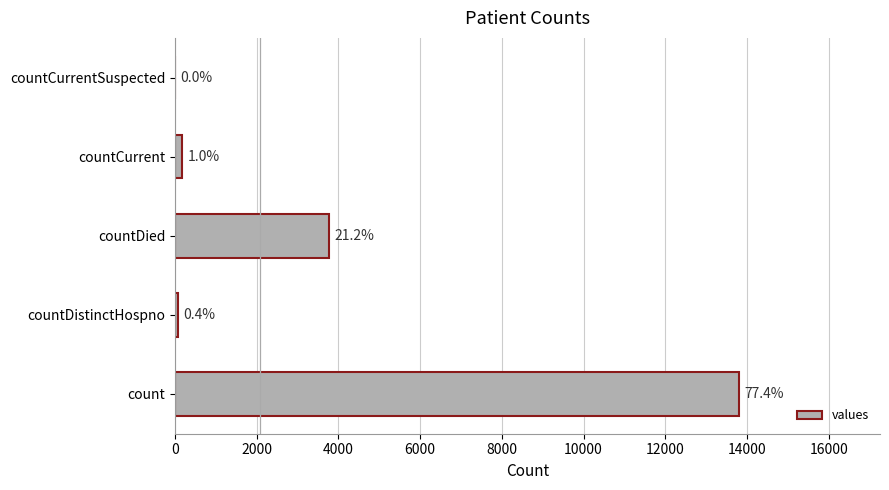

How many bars are there in total?

5